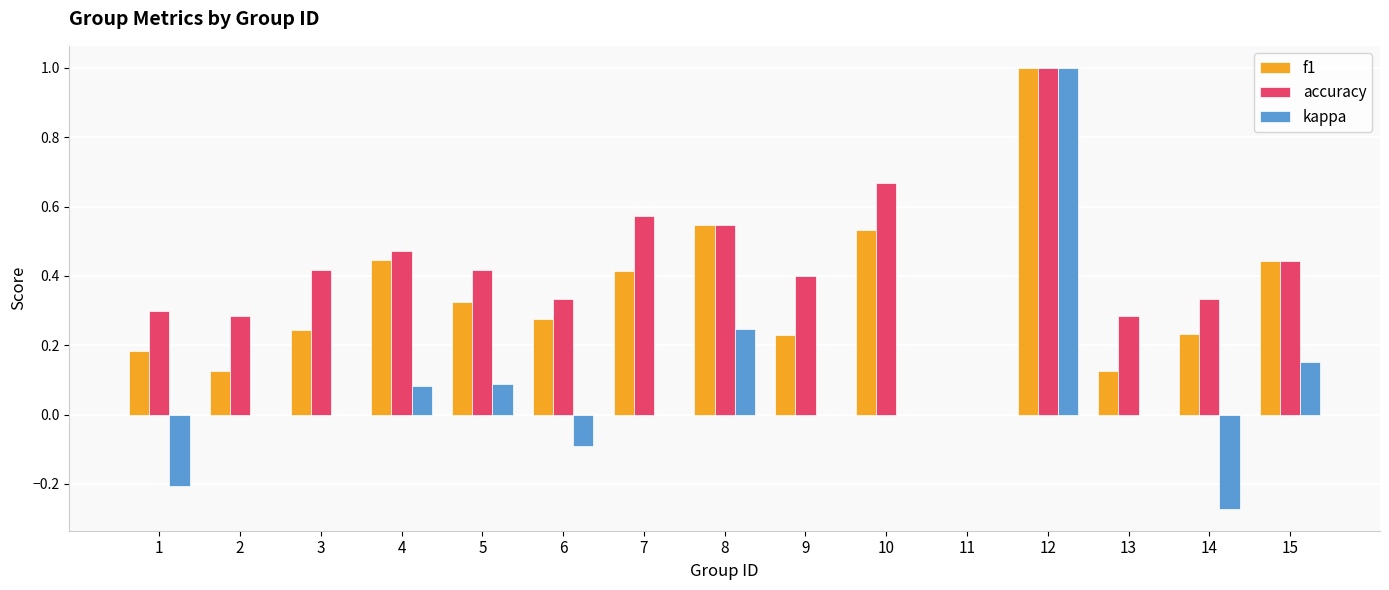

What is the maximum value shown in the chart?

1.0